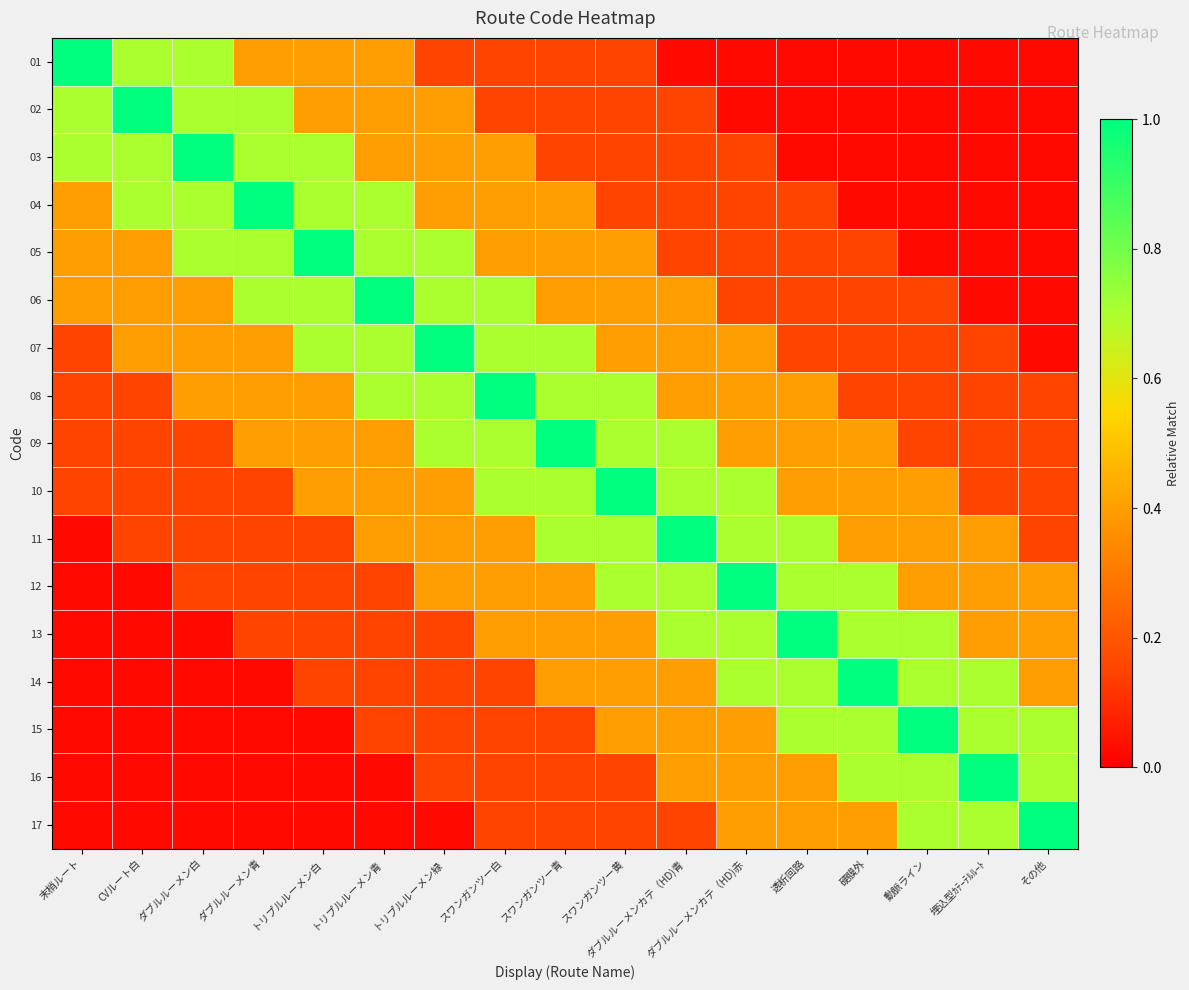

At which category is the sum across all series the highest?

スワンガンツー白